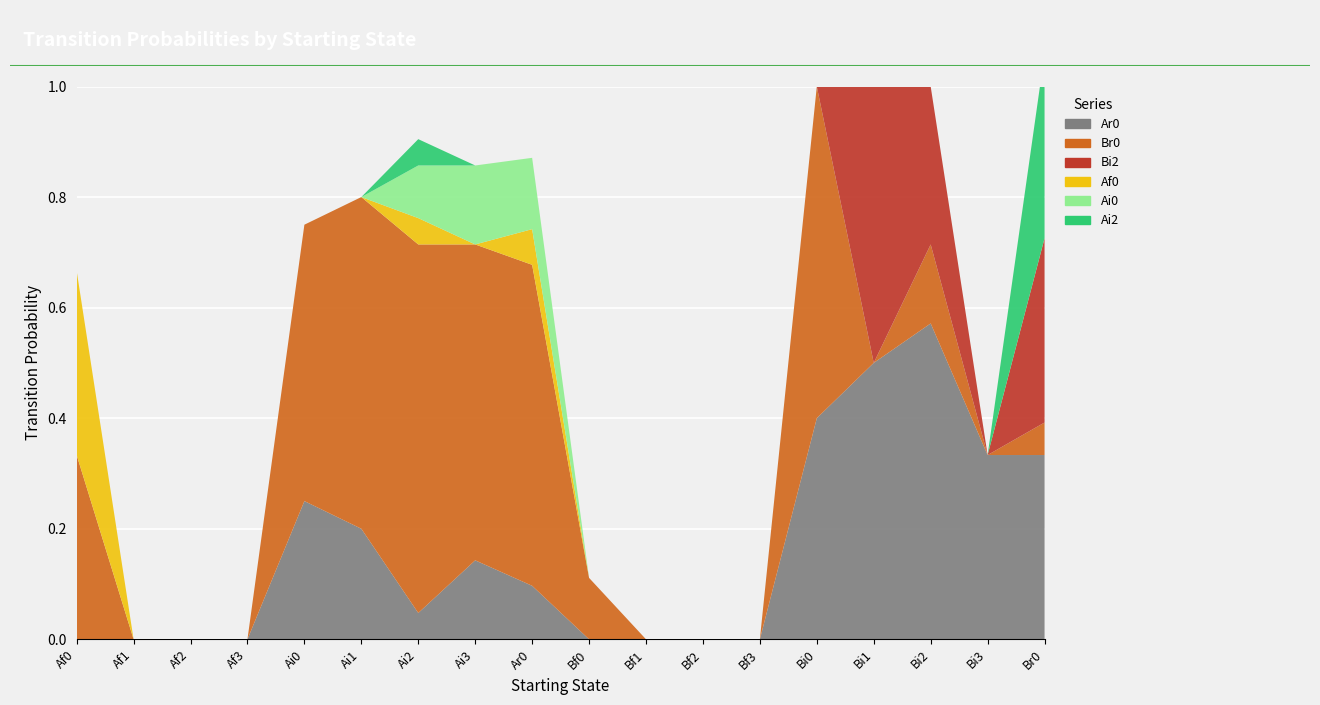

Reading right to left, extract all data points from this chart.

Ar0: 0.3	0.3	0.6	0.5	0.4	0.0	0.0	0.0	0.0	0.1	0.1	0.0	0.2	0.2	0.0	0.0	0.0	0.0
Br0: 0.1	0.0	0.1	0.0	0.6	0.0	0.0	0.0	0.1	0.6	0.6	0.7	0.6	0.5	0.0	0.0	0.0	0.3
Bi2: 0.3	0.0	0.3	0.5	0.0	0.0	0.0	0.0	0.0	0.0	0.0	0.0	0.0	0.0	0.0	0.0	0.0	0.0
Af0: 0.0	0.0	0.0	0.0	0.0	0.0	0.0	0.0	0.0	0.1	0.0	0.0	0.0	0.0	0.0	0.0	0.0	0.3
Ai0: 0.0	0.0	0.0	0.0	0.0	0.0	0.0	0.0	0.0	0.1	0.1	0.1	0.0	0.0	0.0	0.0	0.0	0.0
Ai2: 0.3	0.0	0.0	0.0	0.0	0.0	0.0	0.0	0.0	0.0	0.0	0.0	0.0	0.0	0.0	0.0	0.0	0.0